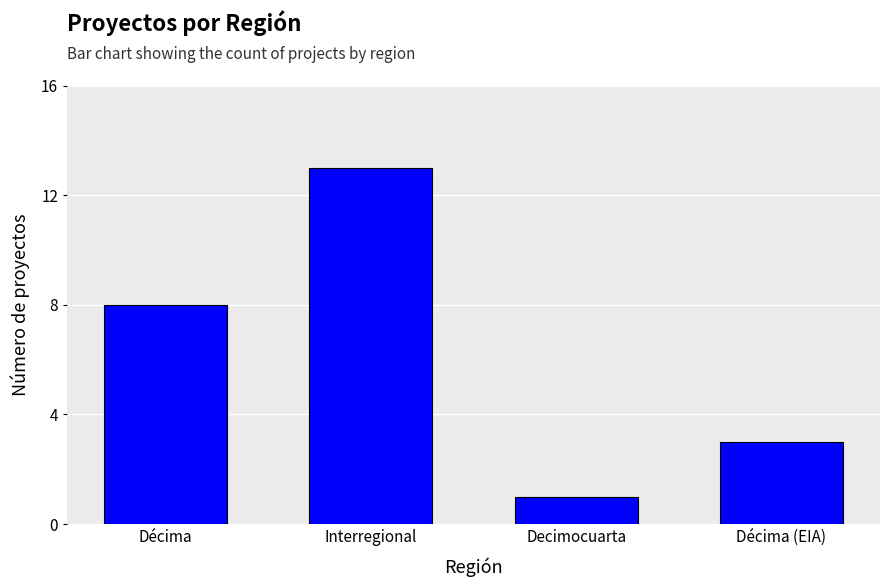

What is the difference between the values at Décima and Interregional?

5